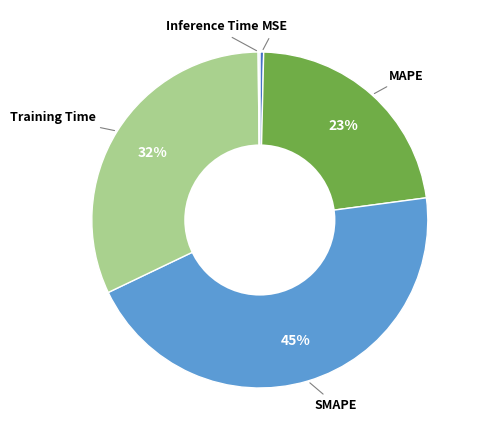

To the nearest percent, what is the average slice percentage?

20%